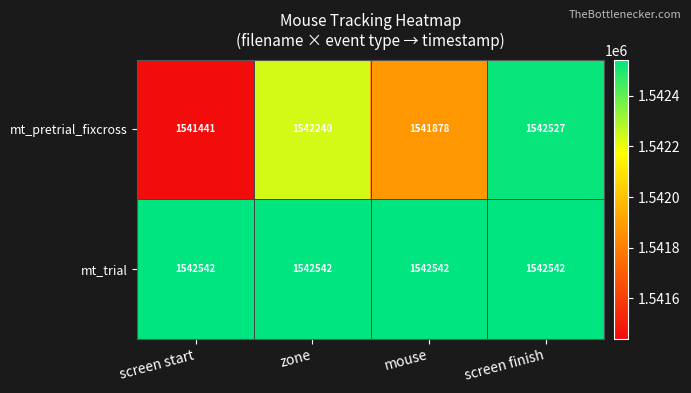

What is the approximate value of mt_pretrial_fixcross at screen start?

1541441